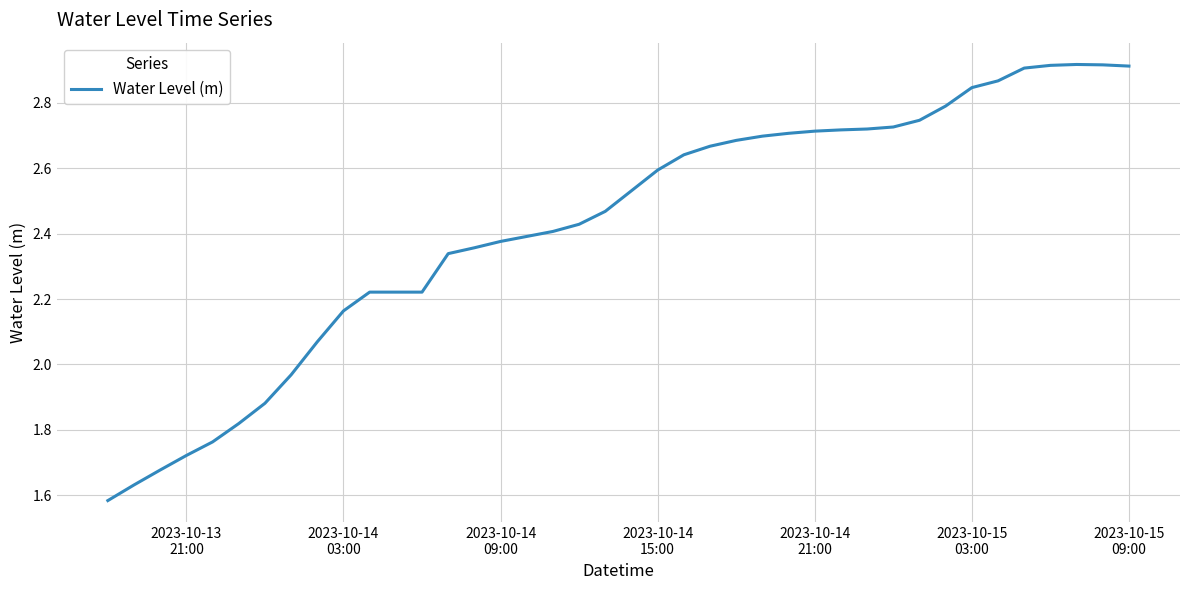

What is the difference between the maximum and minimum values?

1.3